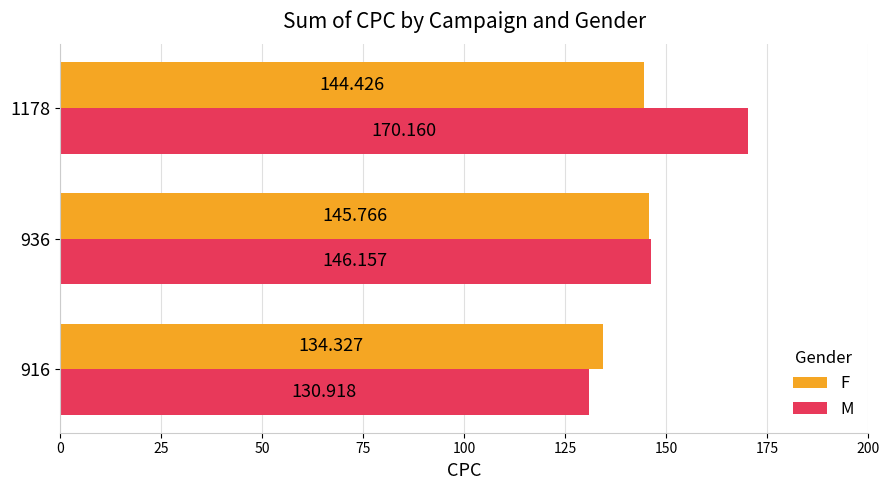

Count the number of data series in this chart.

2